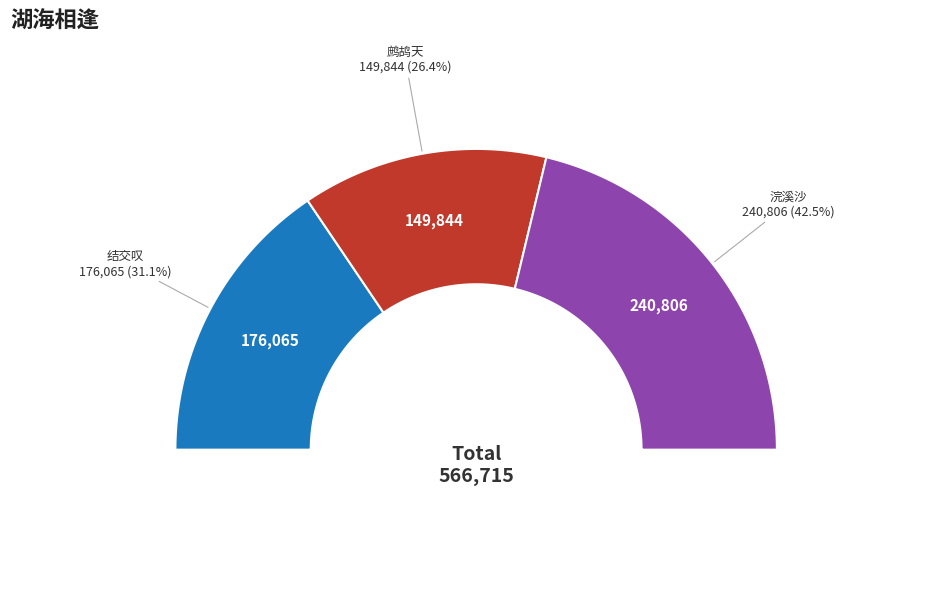

True or false: 浣溪沙·湖海相逢更日边 accounts for 37% of the total.

False